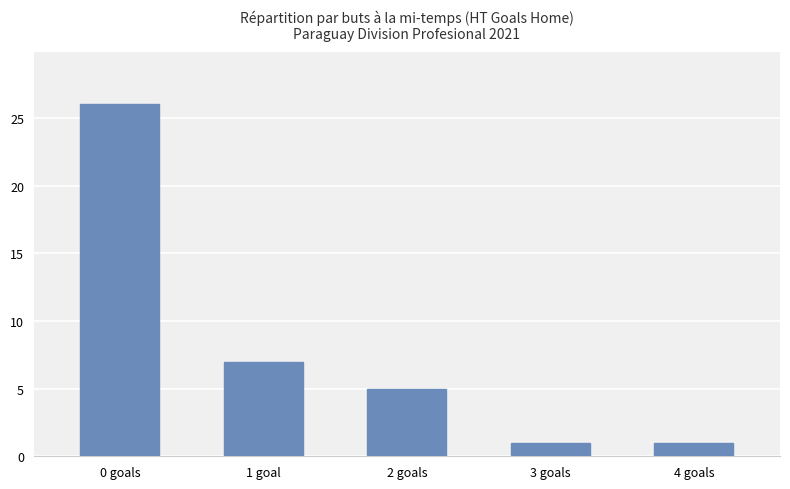

What is the value of the 3rd bar from the left?

5